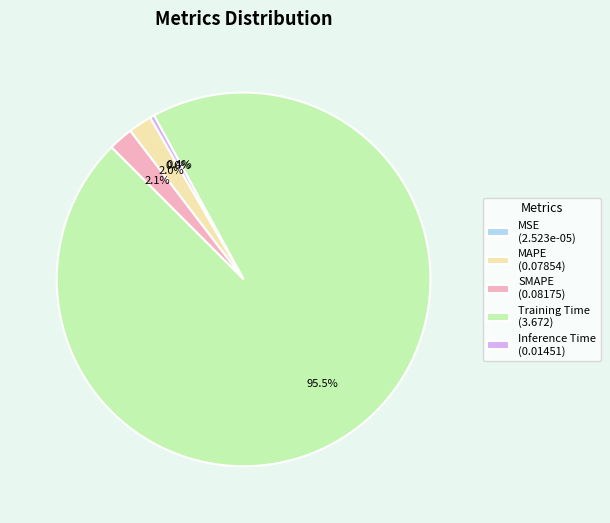

Does Training Time (3.672) account for over 50% of the chart?

Yes